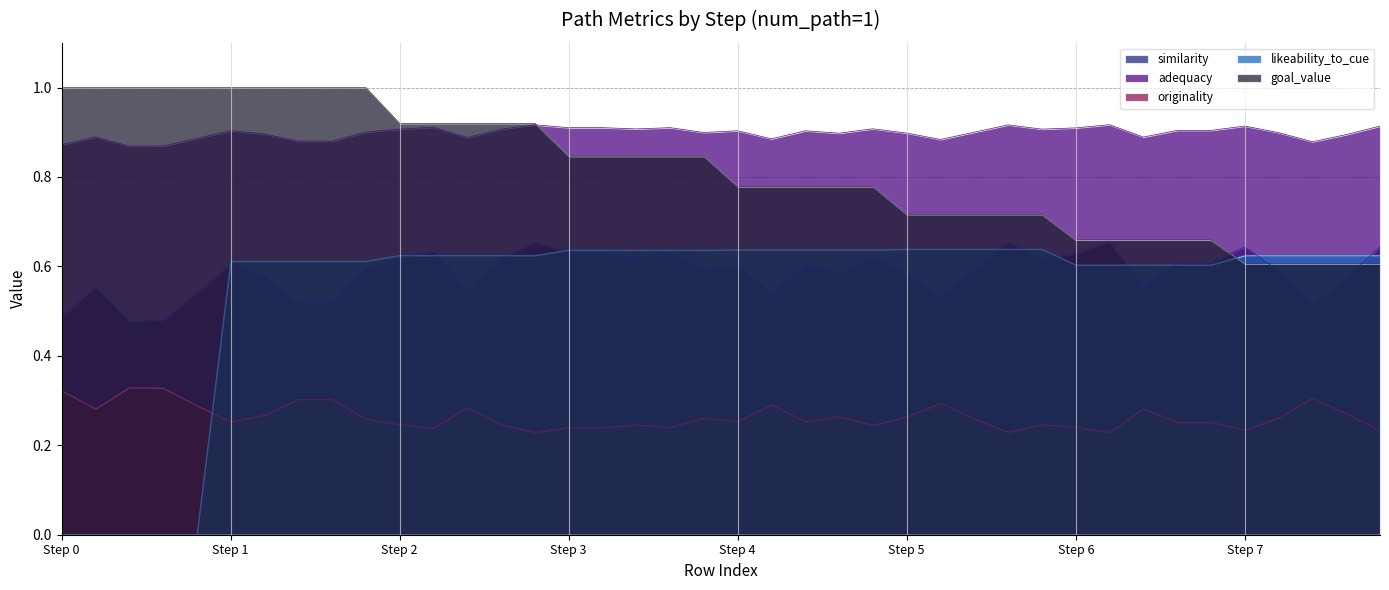

True or false: adequacy and originality intersect in this chart.

False